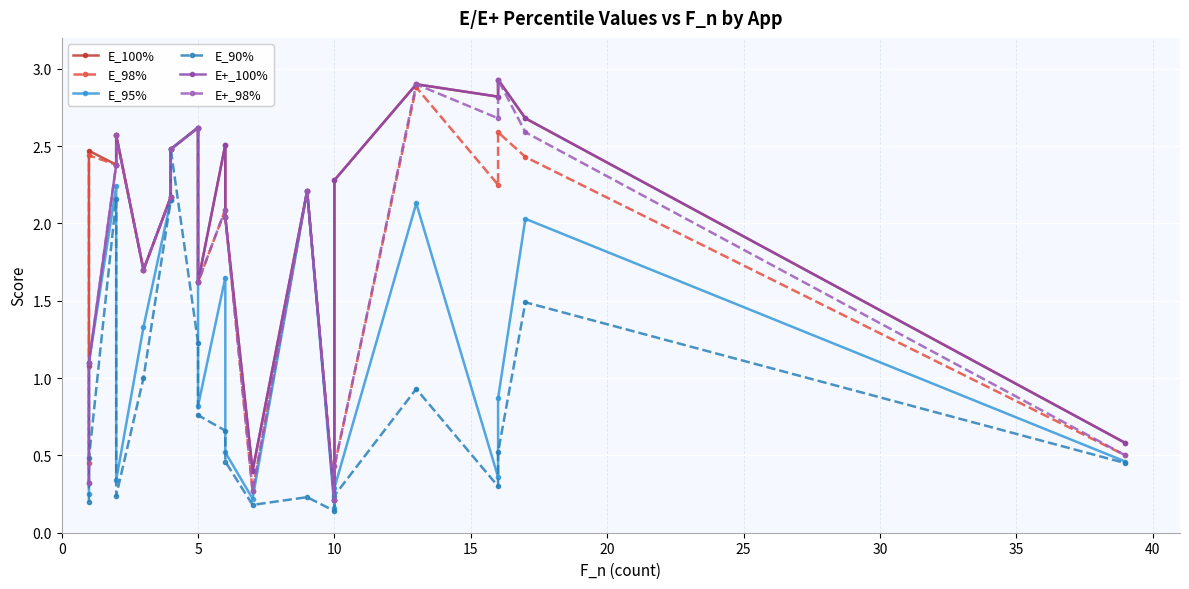

How many interior local peaks does the E+_98% series have?

6